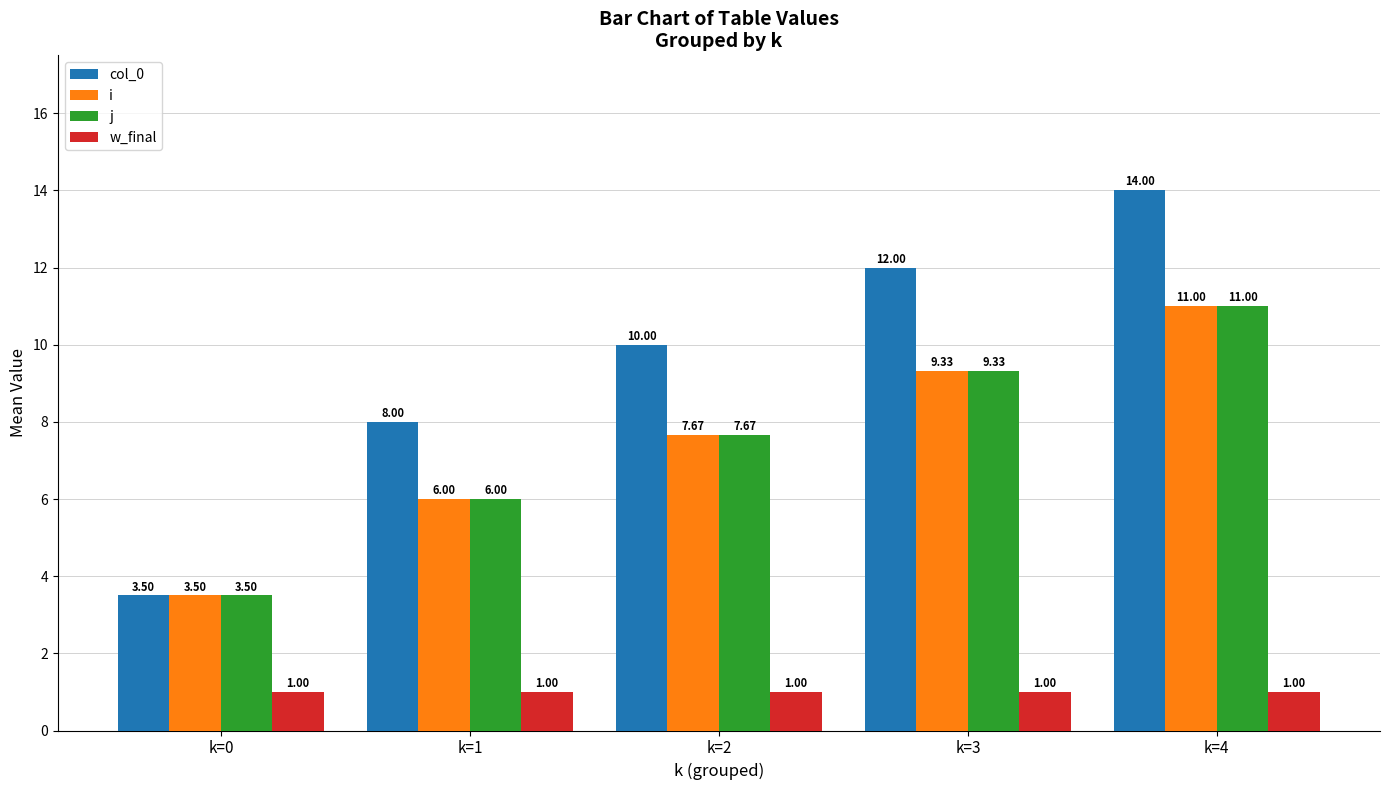

How many bars are there in total?

20